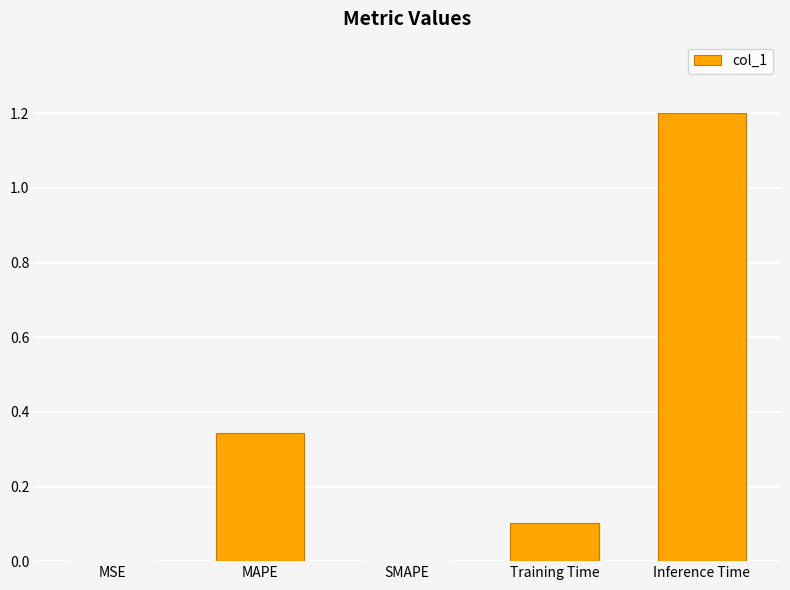

Is it true that the value at Inference Time is 1.2?

True